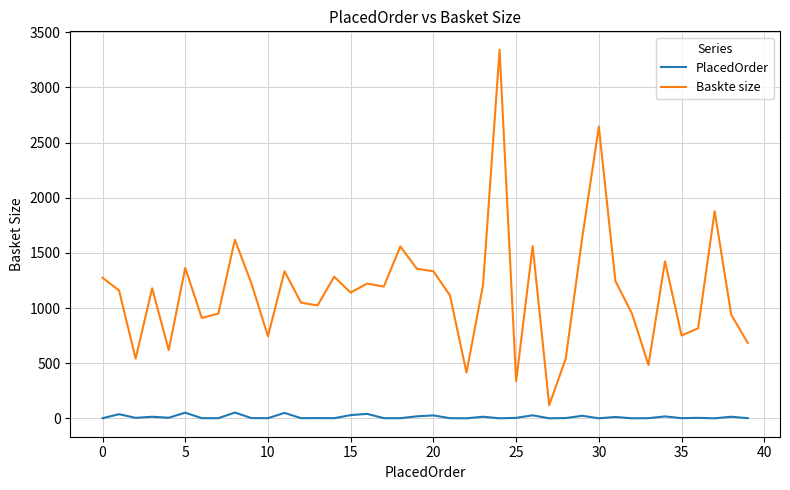

List the series in order of their peak value, lowest first.

PlacedOrder, Baskte size